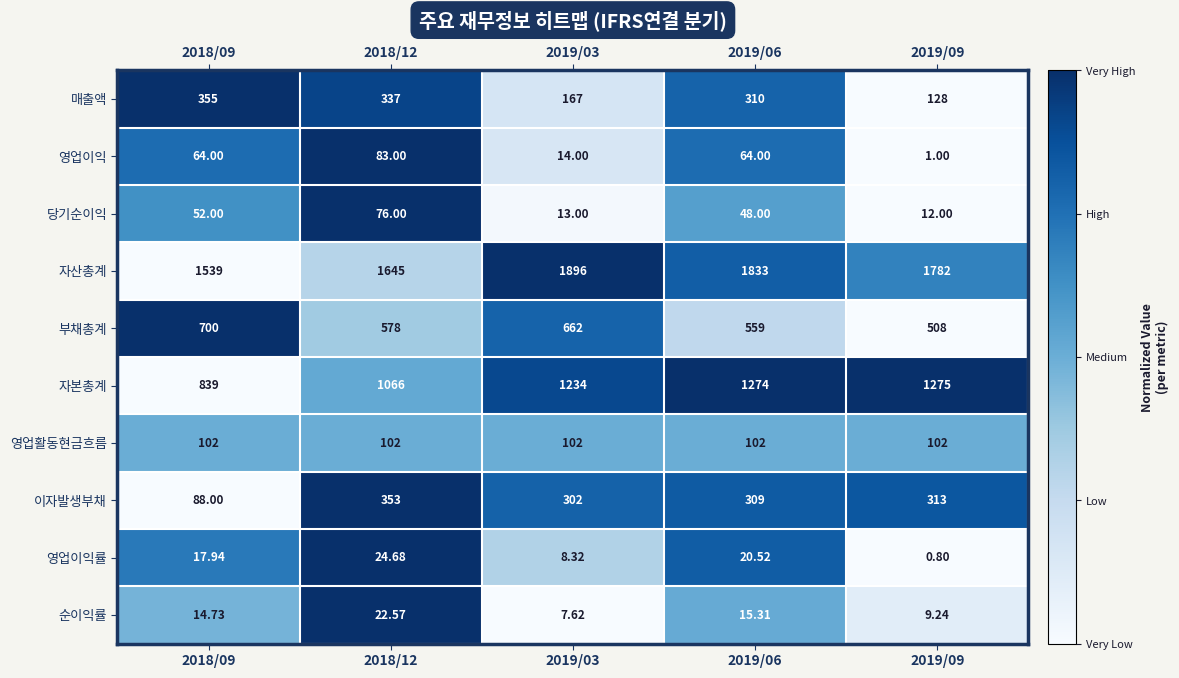

Which series changed the most between 2018/09 and 2018/12?

이자발생부채